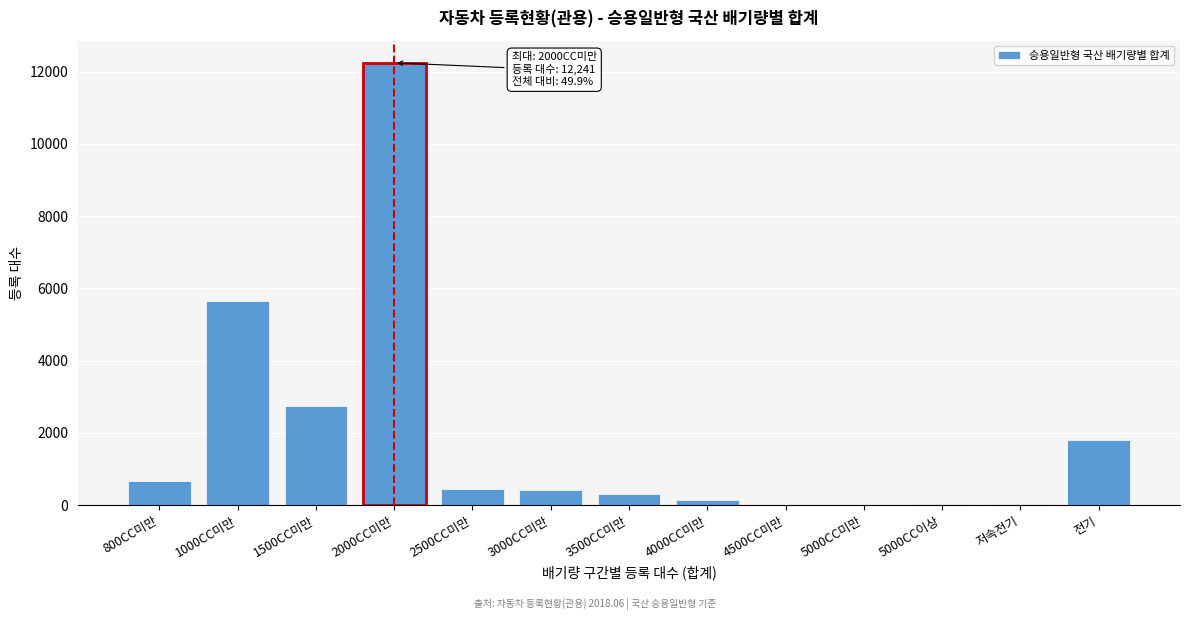

What is the sum of all values?

24507